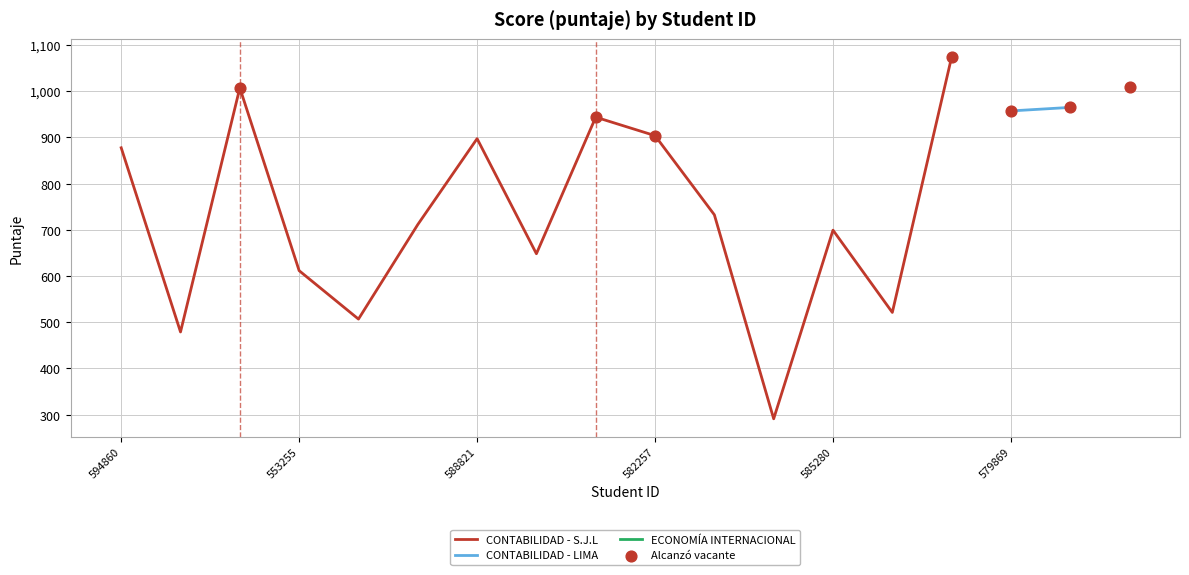

What is the ratio of the value at 588630 to the value at 550878?

1.1